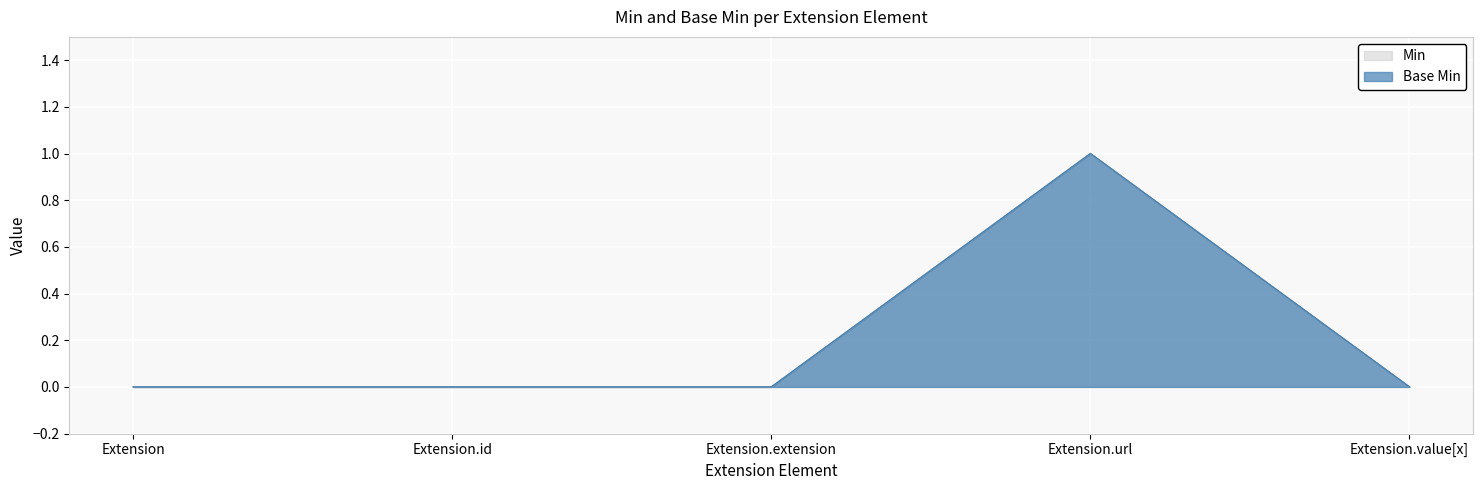

What is the maximum value for Min?

1